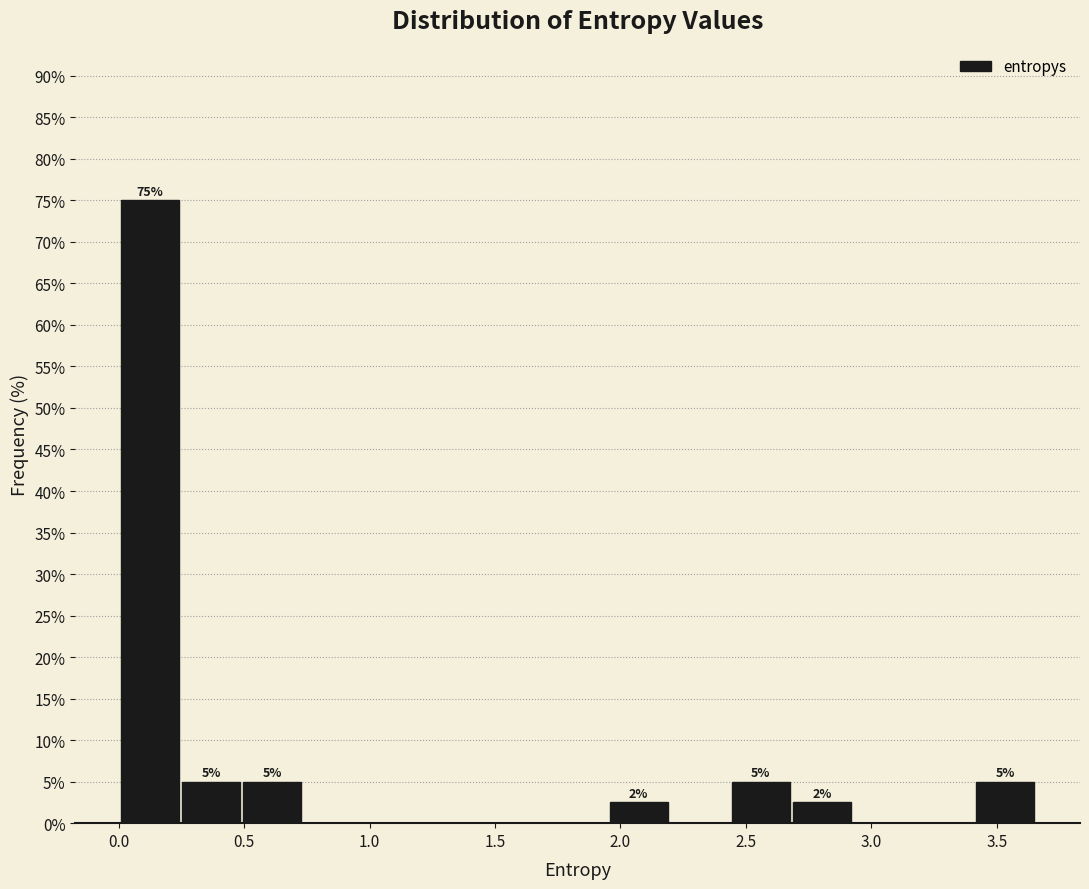

Which range on the x-axis has the tallest bar?

0.00 to 0.25